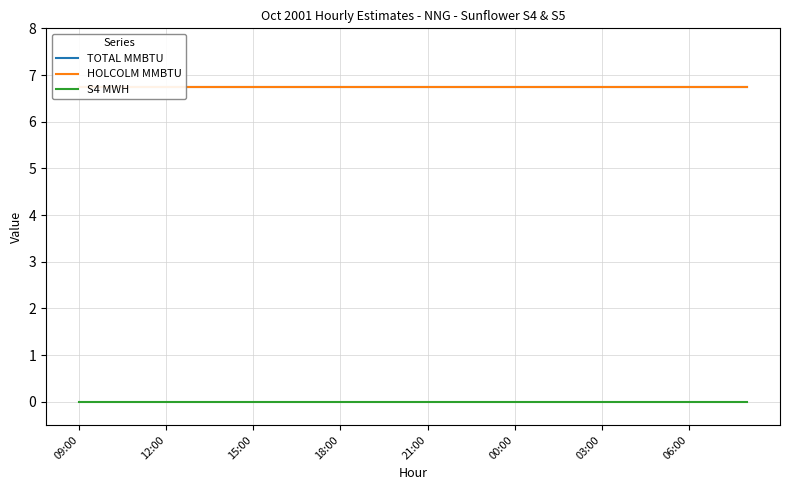

What is the sum of the TOTAL MMBTU values at 13 and 21:00?

13.5